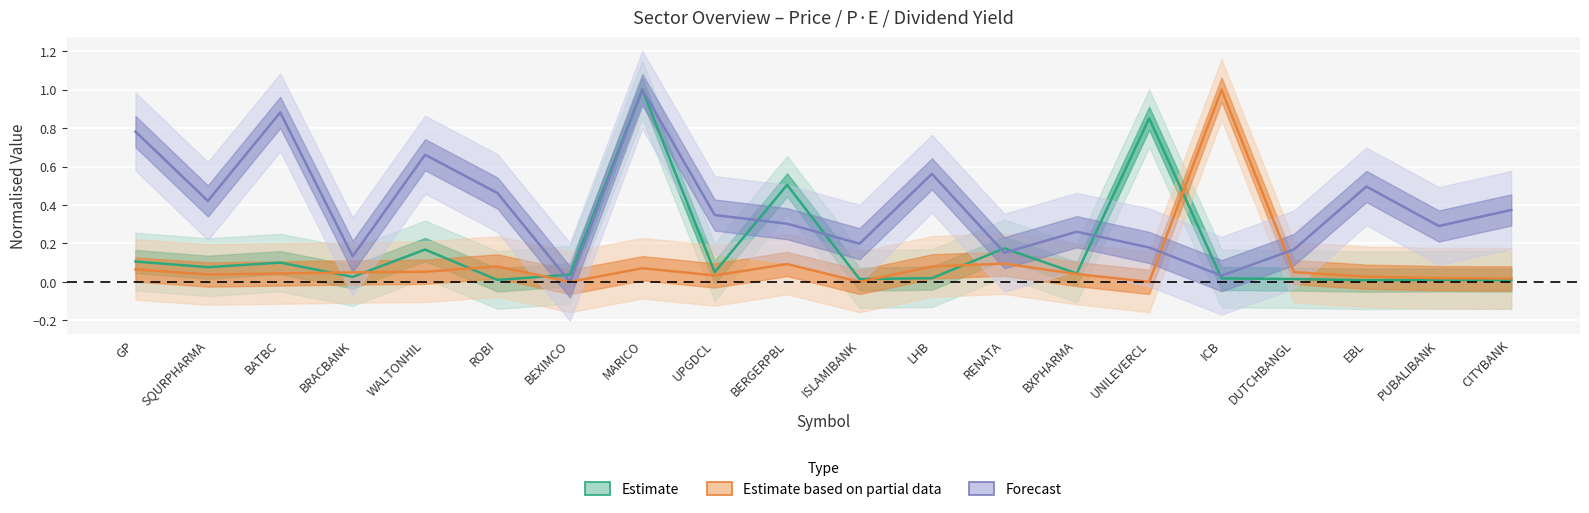

True or false: Price and P/E cross at least once.

True